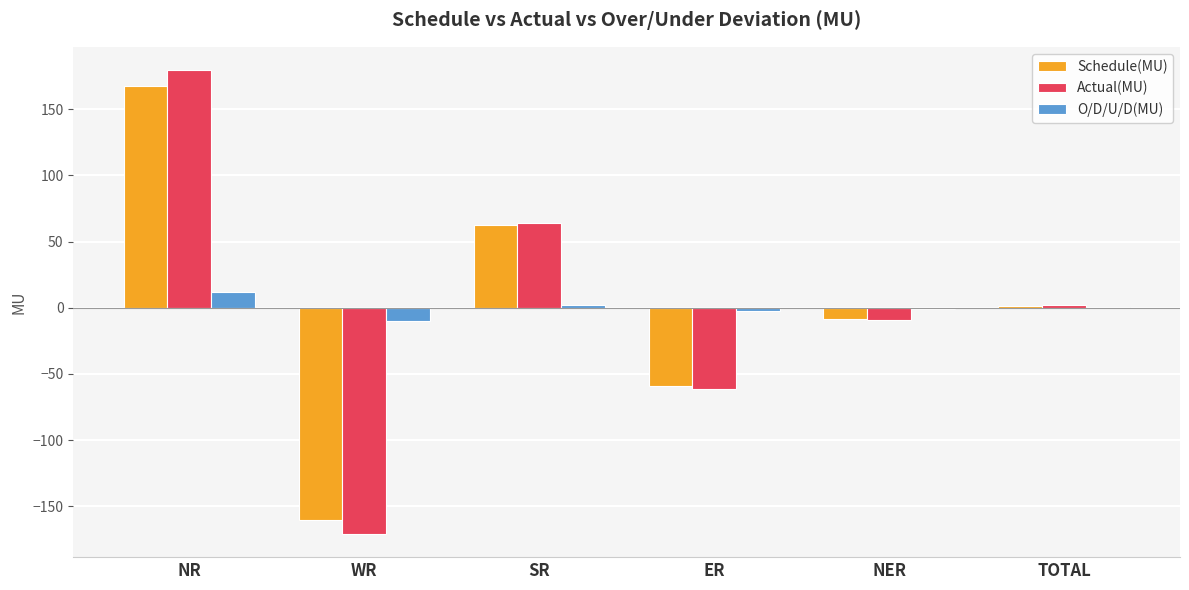

Between ER and NER, which series saw the biggest shift?

Actual(MU)